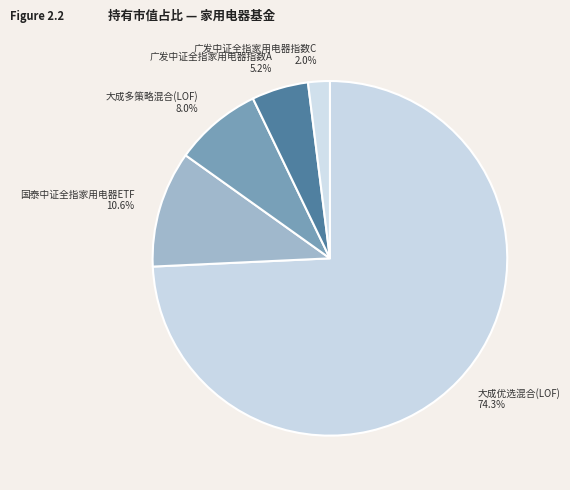

What percentage is NOT represented by 大成多策略混合(LOF)?

92.0%